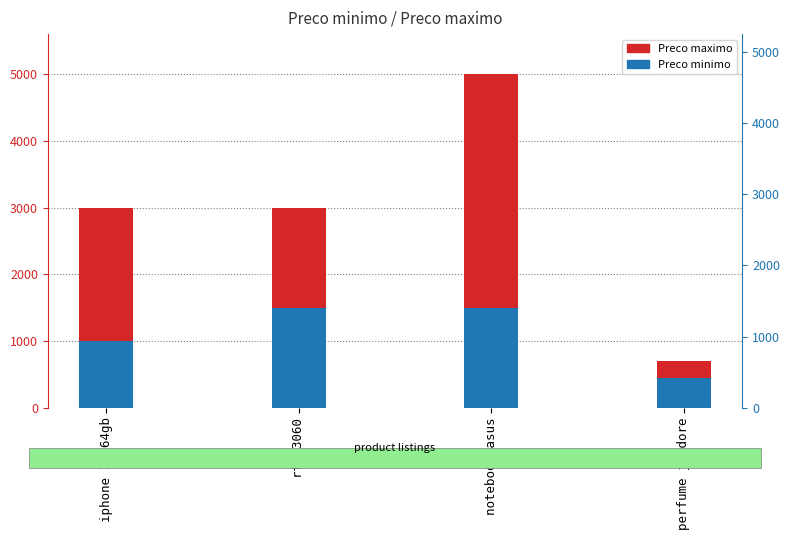

What position from the right is perfume j adore?

1